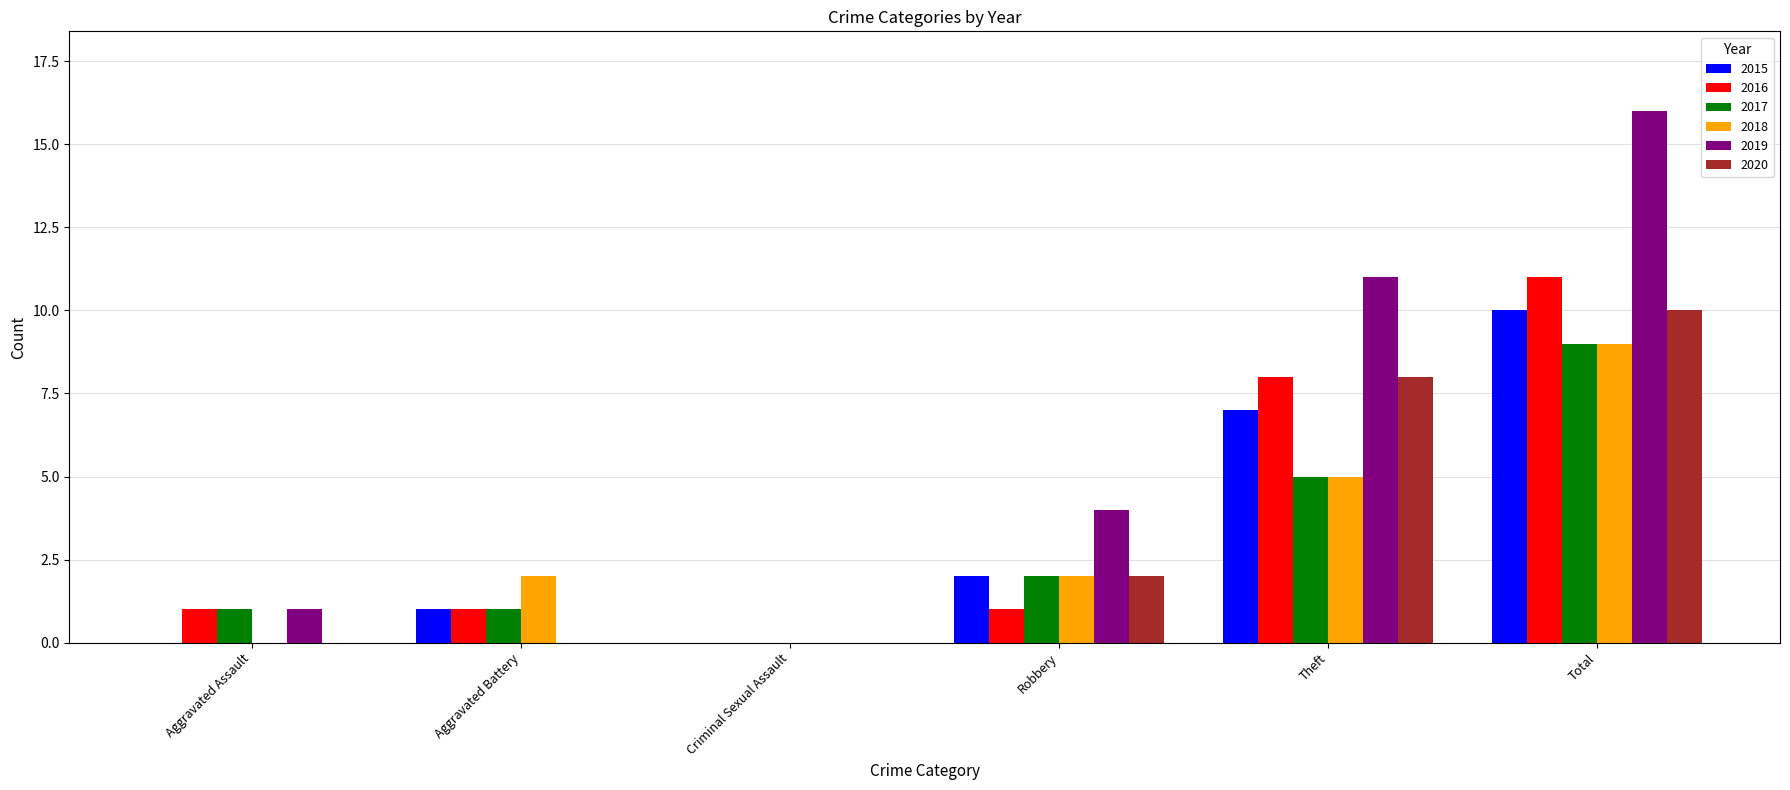

At which category does the chart reach its peak across all series?

Total